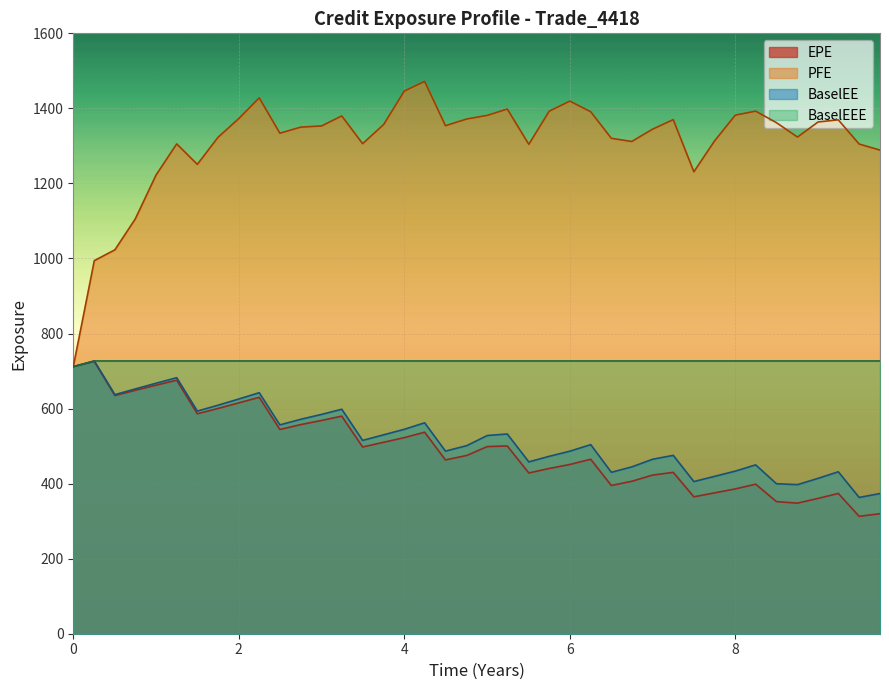

Which series has the widest spread of values?

PFE